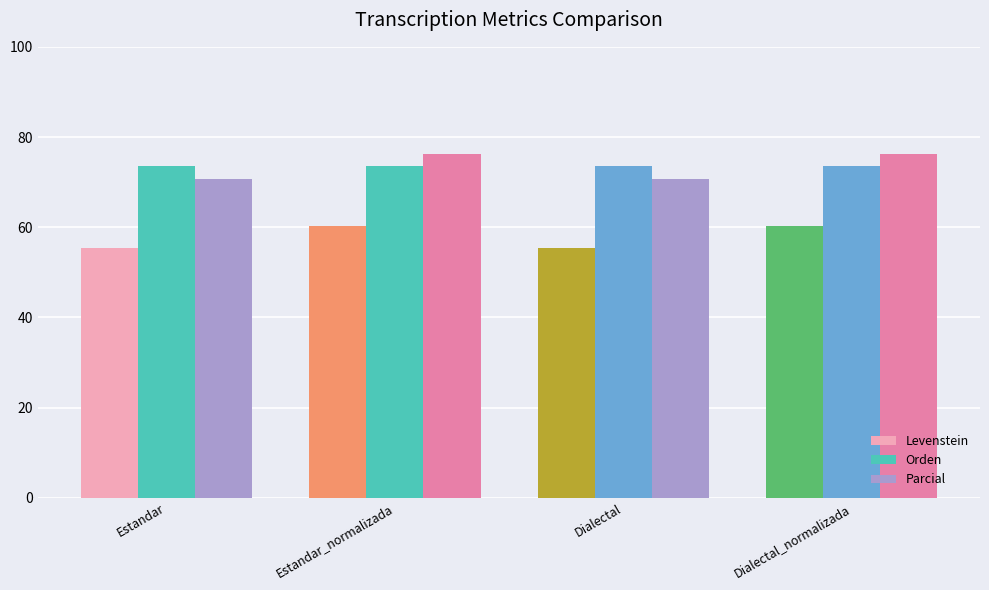

What is the minimum value for Orden?

73.5